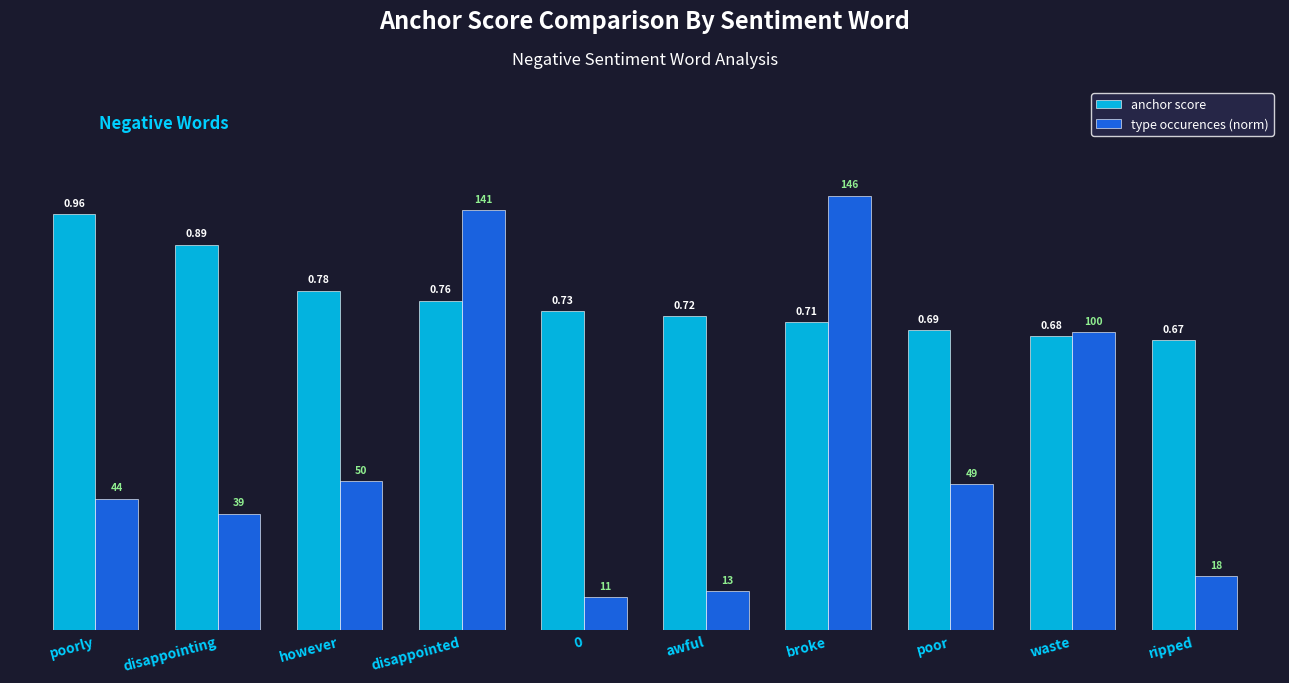

At which label does anchor score reach its minimum?

ripped